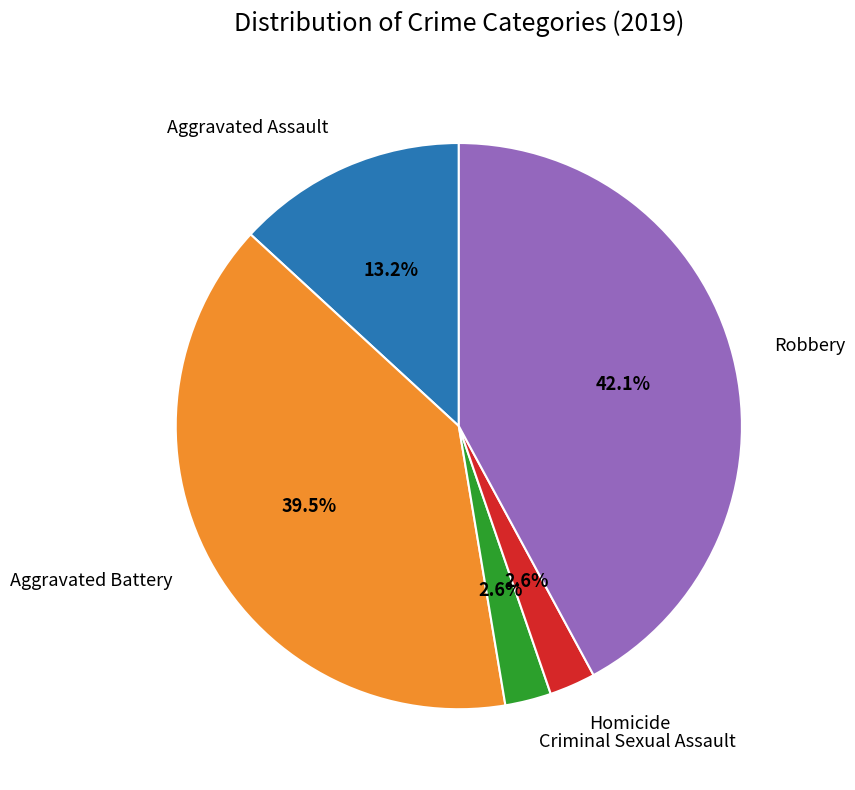

Is there any slice that represents more than half of the pie?

No